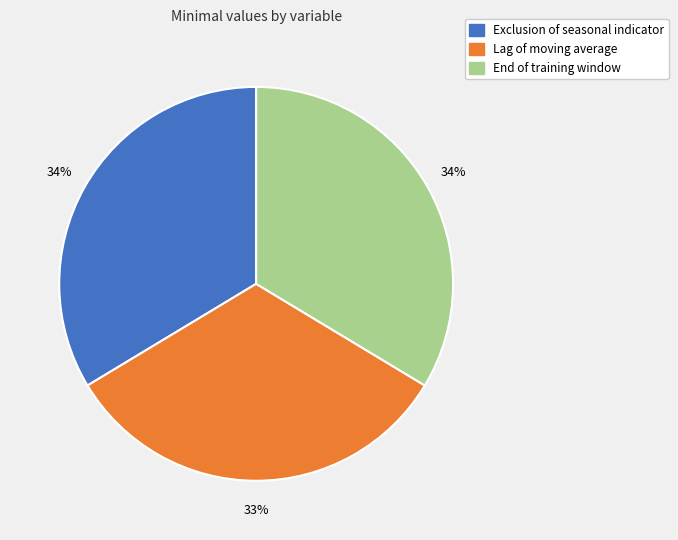

To the nearest percent, what portion does Exclusion of seasonal indicator represent?

34%